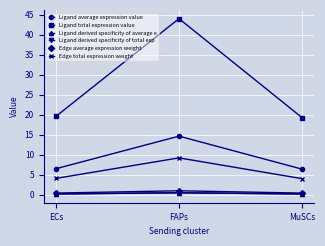

What is the average value of the Ligand total expression value series?

27.7